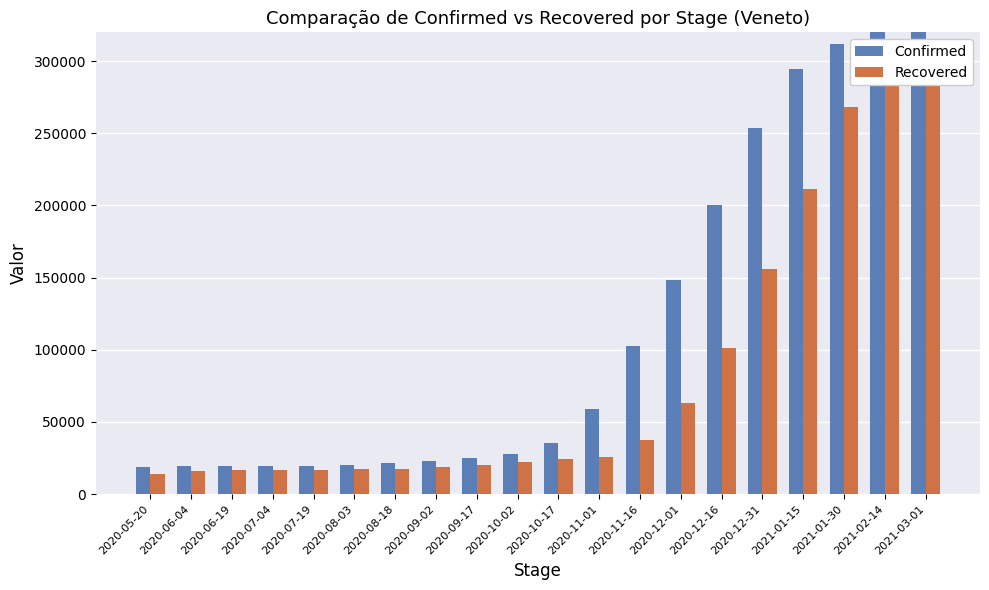

What is the difference between the second highest and minimum values in the Confirmed series?

302445